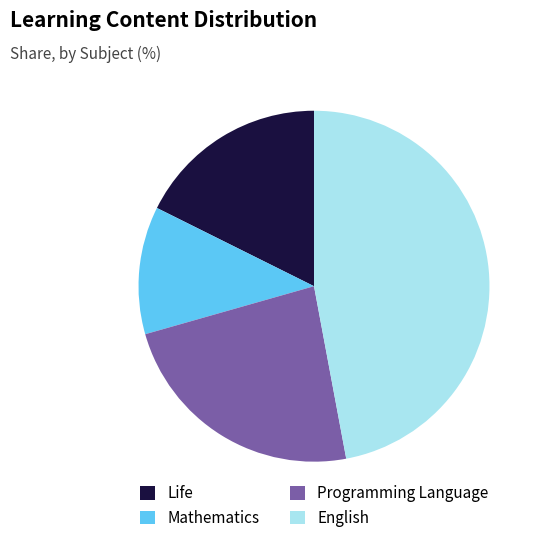

True or false: Programming Language accounts for 11% of the total.

False